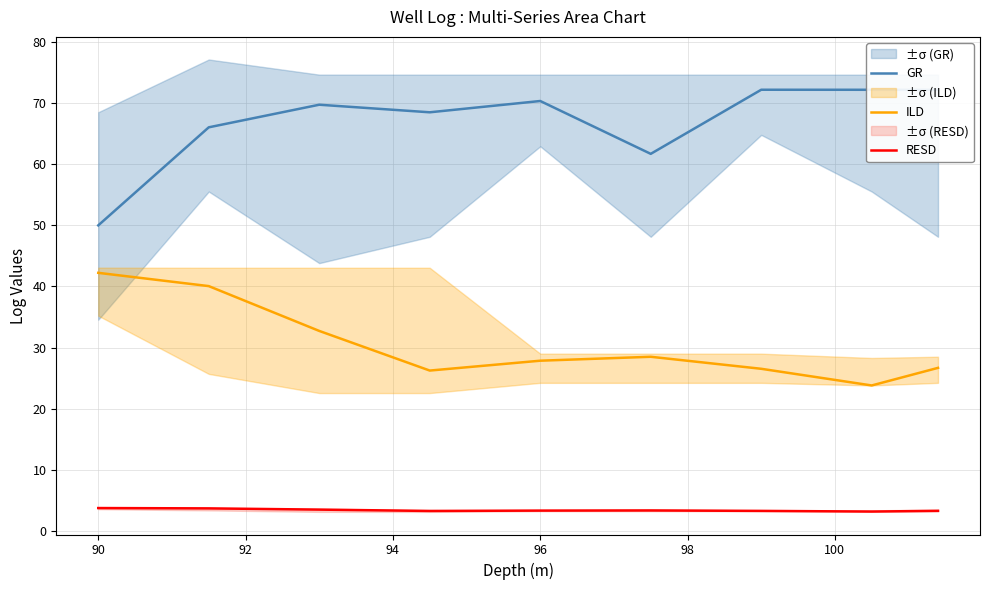

True or false: ILD and GR cross at least once.

False